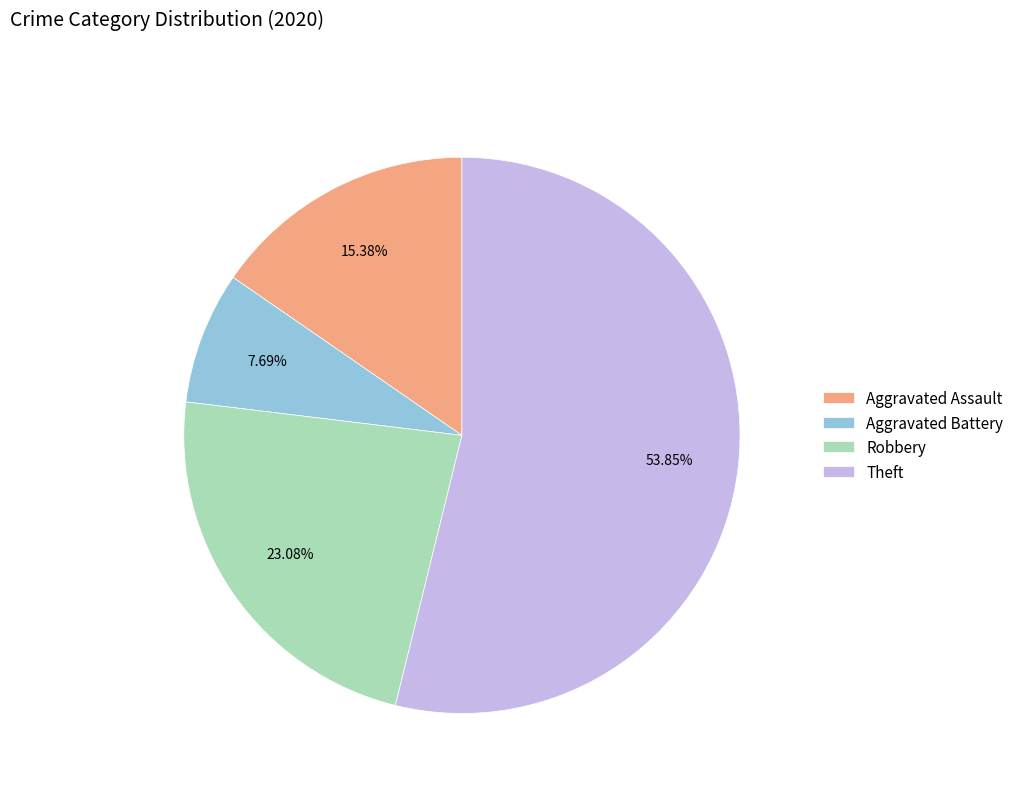

Which slice is the largest?

Theft